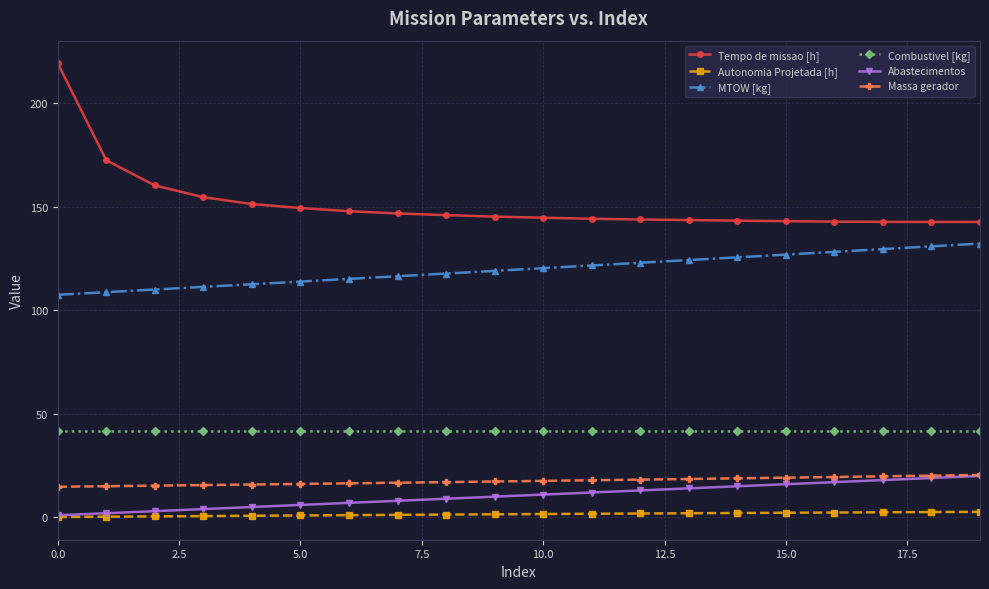

What is the minimum value for MTOW [kg]?

107.4